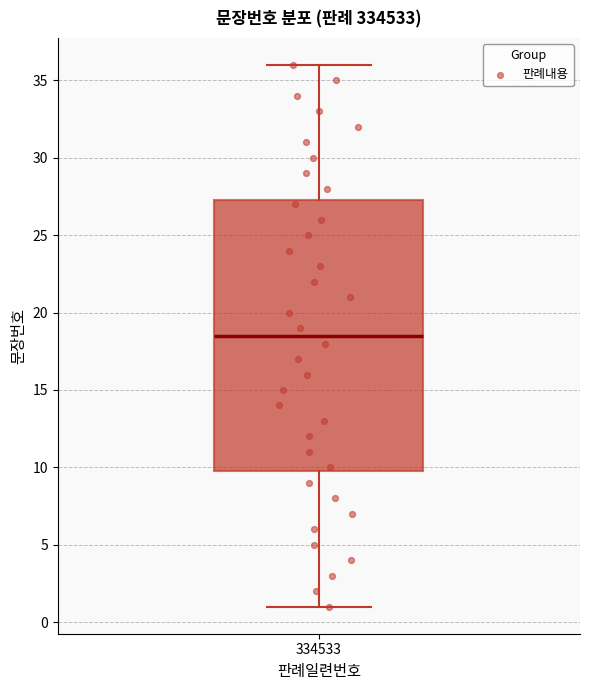

Where is the lower edge of the box at x = 334533 on the y-axis? The values are not printed on the chart, so give them approximately, as read against the axis.

10.0